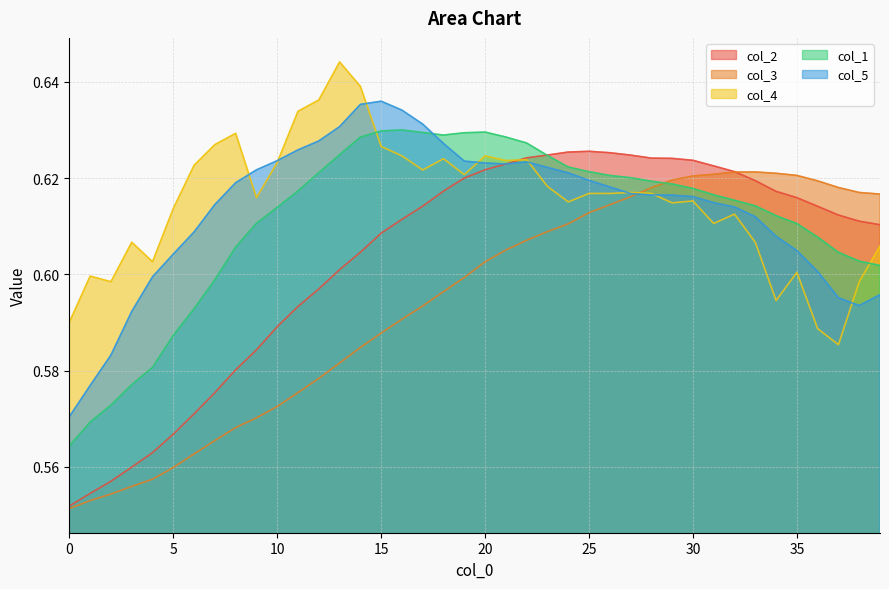

Which series ends up on top after the final intersection of col_3 and col_4?

col_3